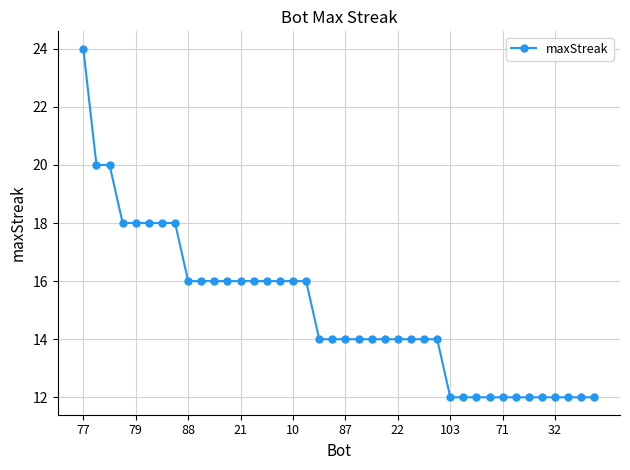

What is the value of the 22nd point from the left?

14